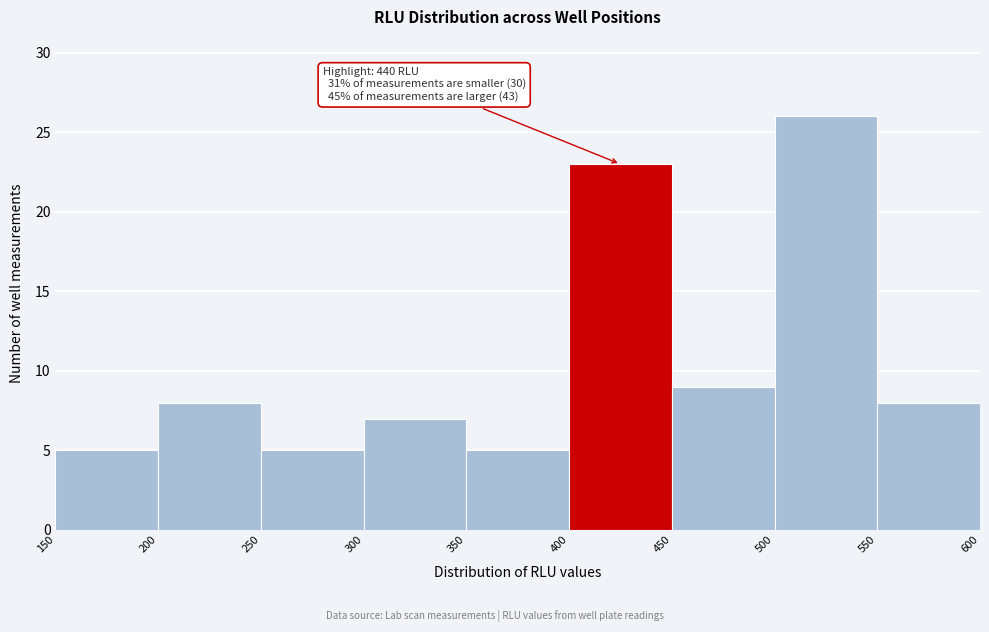

Which range on the x-axis has the tallest bar?

500 to 550